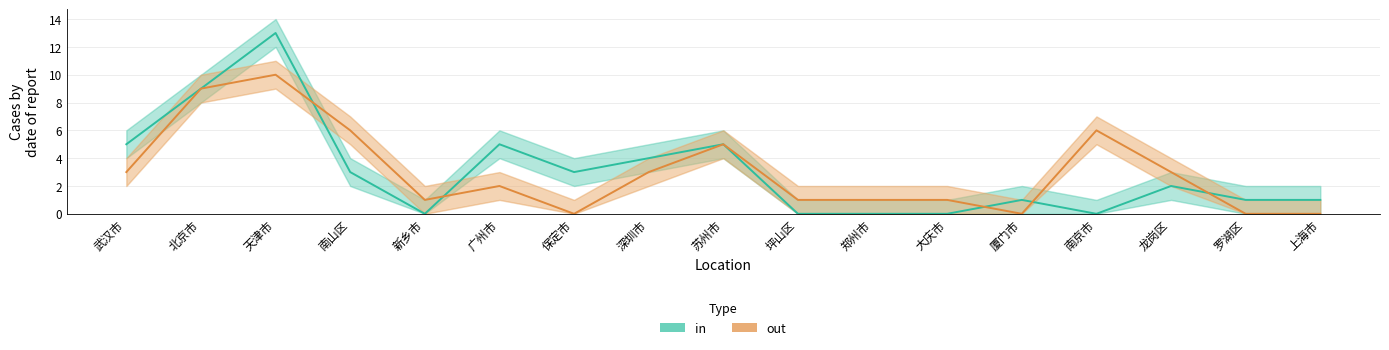

Between 新乡市 and 武汉市, which is larger?

武汉市